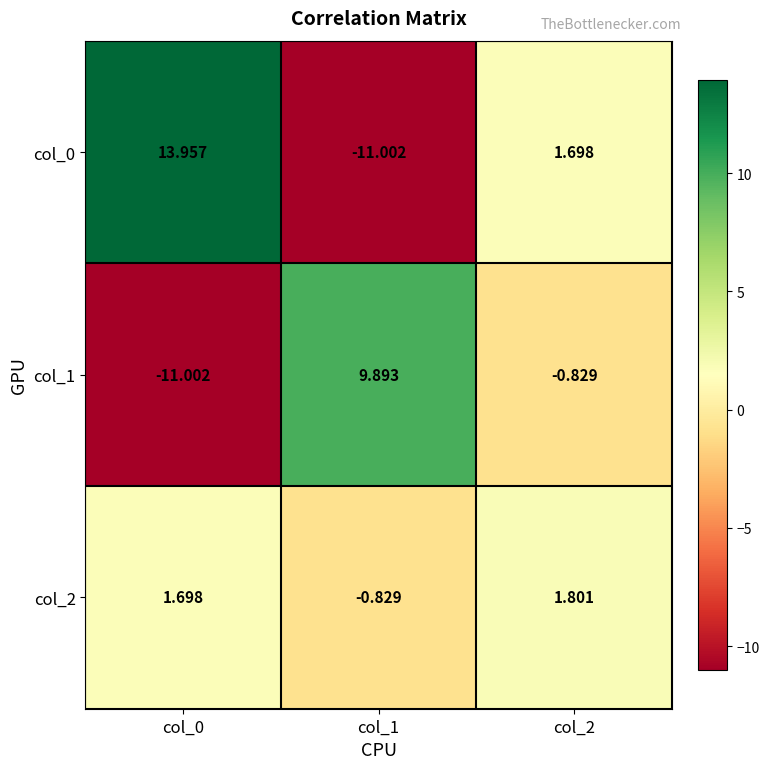

Is the value of col_0 at col_0 greater than the value of col_1 at col_1?

Yes